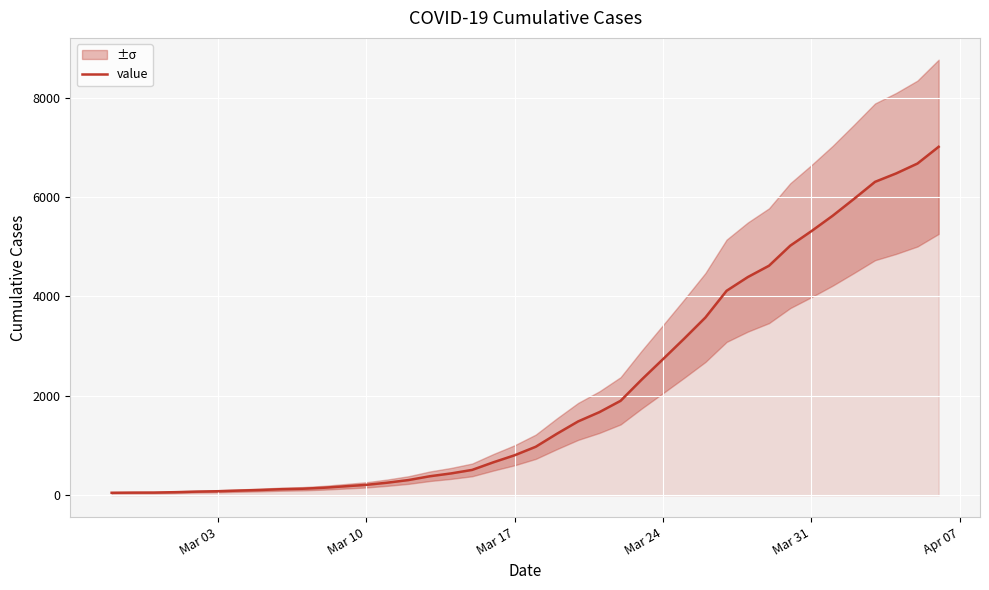

Reading left to right, transcribe all the data shown in this chart.

51	54	55	63	74	82	95	107	123	132	152	181	210	254	307	383	440	511	664	805	977	1239	1487	1673	1901	2330	2739	3152	3577	4115	4391	4619	5022	5315	5624	5961	6307	6477	6675	7012